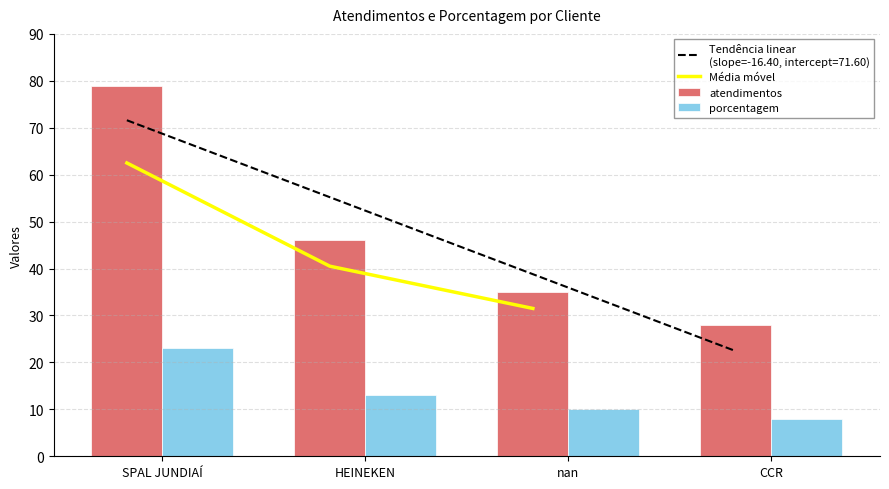

Where does the porcentagem series first go above 13?

SPAL JUNDIAÍ